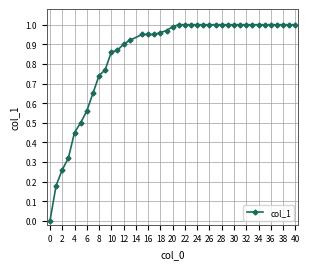

What is the sum of all values?

33.8